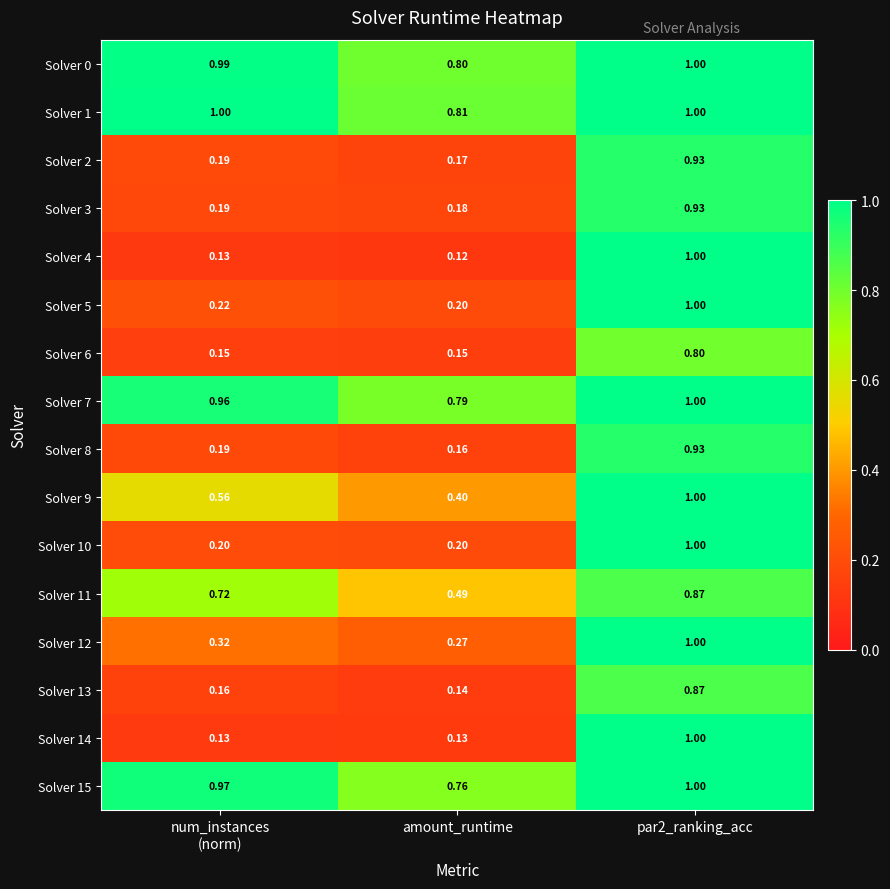

Which label corresponds to the smallest value in the chart?

amount_runtime